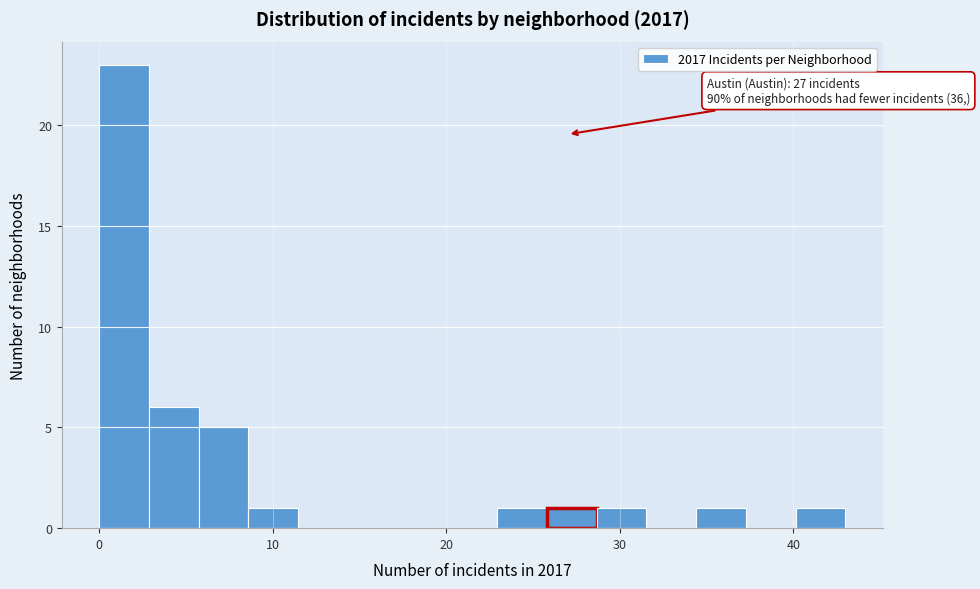

Read against the x-axis, roughly where is the centre of the tallest bar?

1